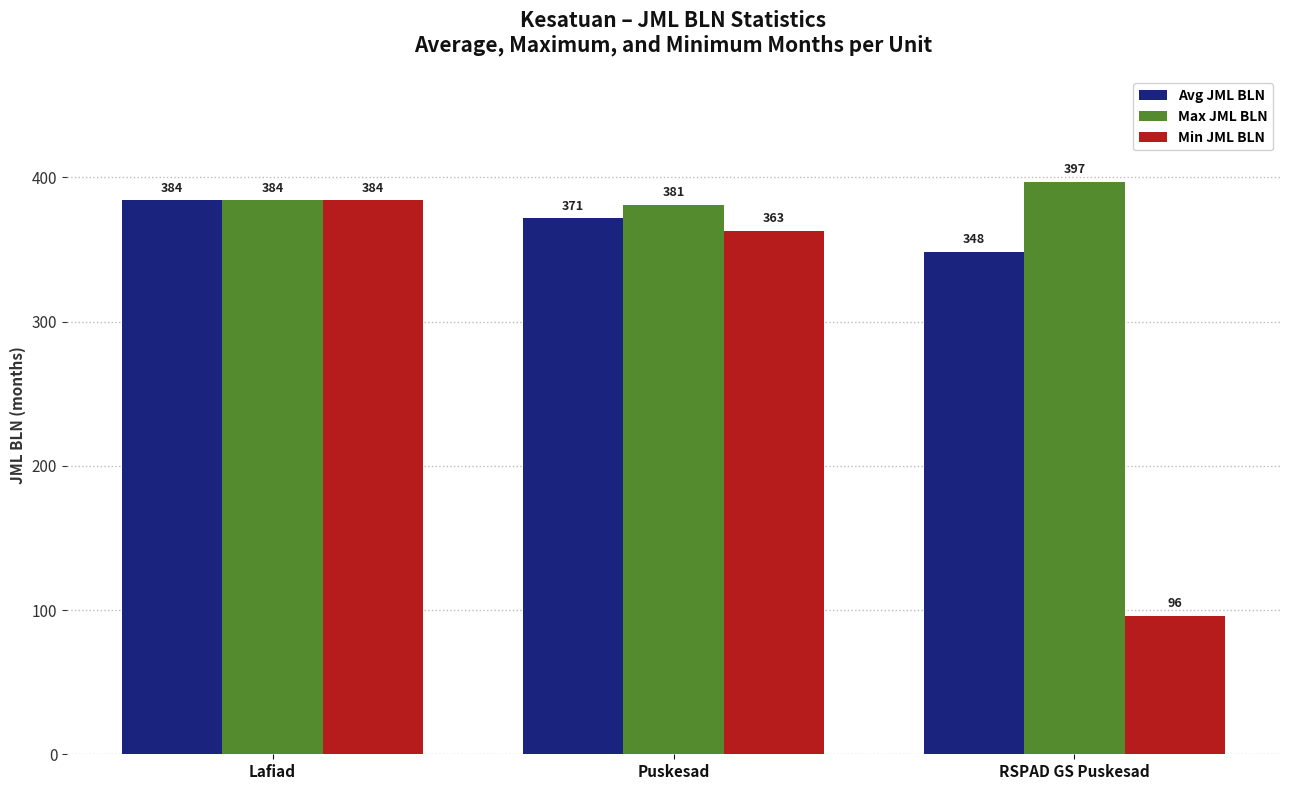

What is the difference between the Avg JML BLN values at Puskesad and Lafiad?

12.3